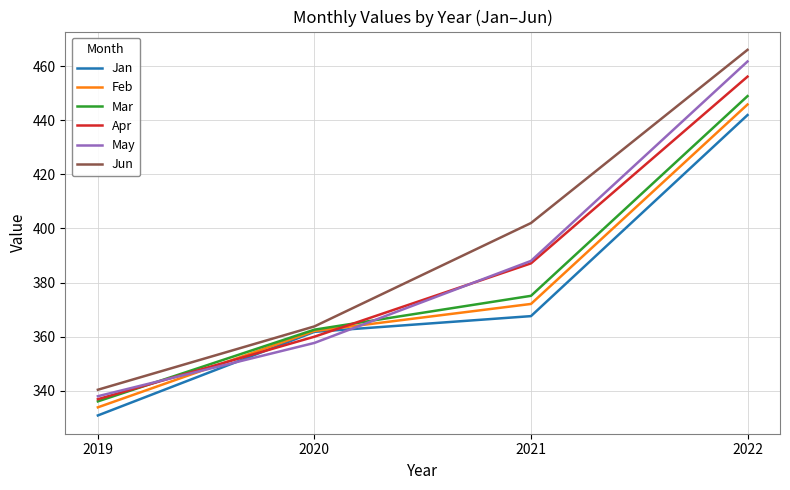

What is the total value across all series at 2021?

2291.9